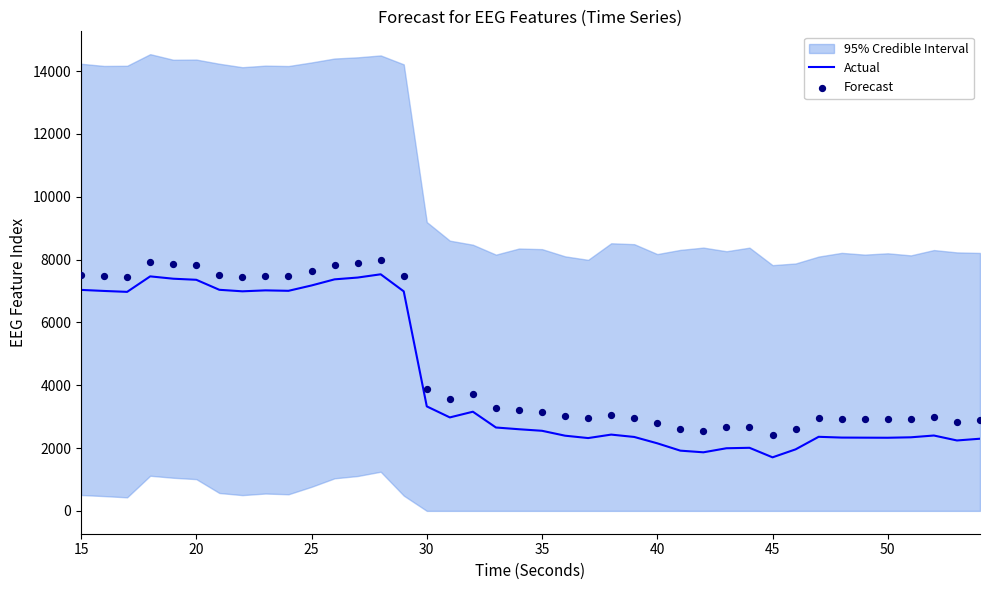

What is the lowest value of the Actual series?

1704.5